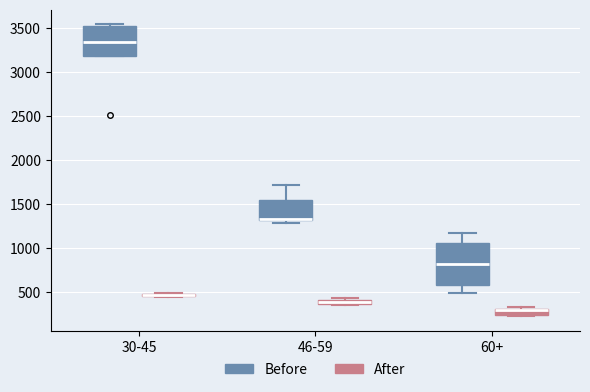

Which box is the tallest, from its lower edge to its upper edge?

60+ (Before)